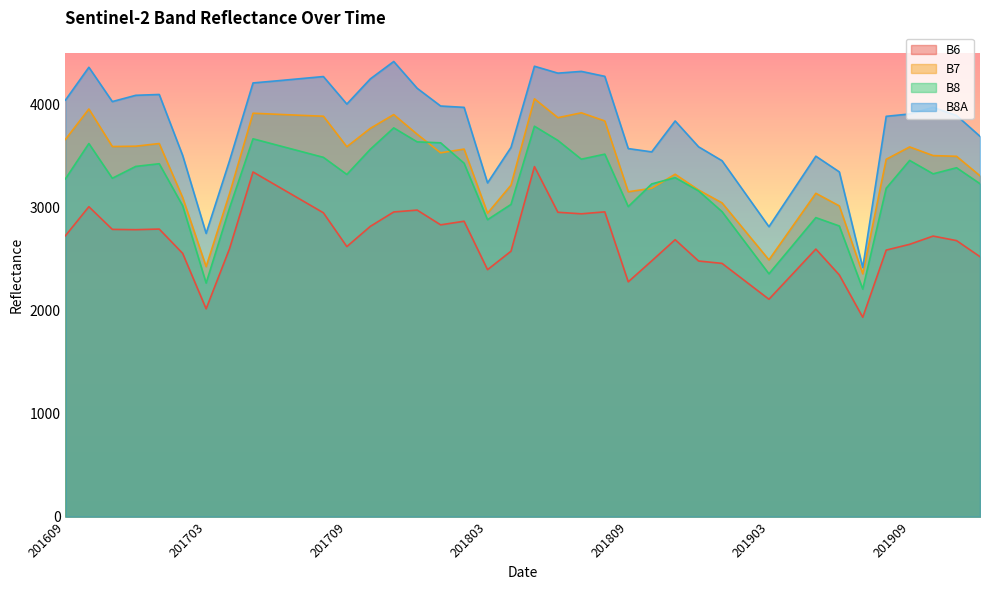

Rank the series by their average value, from lowest to highest.

B6, B8, B7, B8A